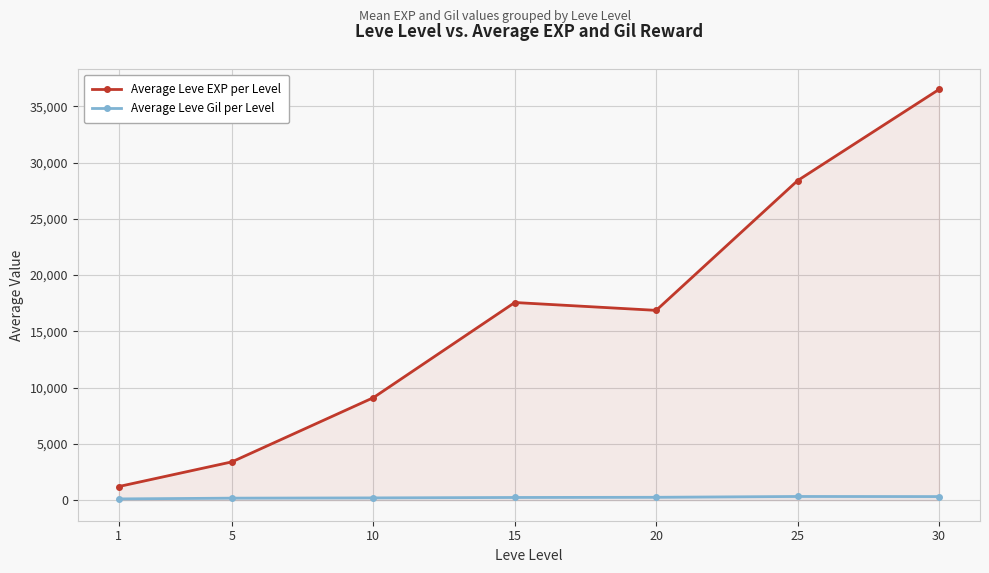

At which category is the sum across all series the highest?

30